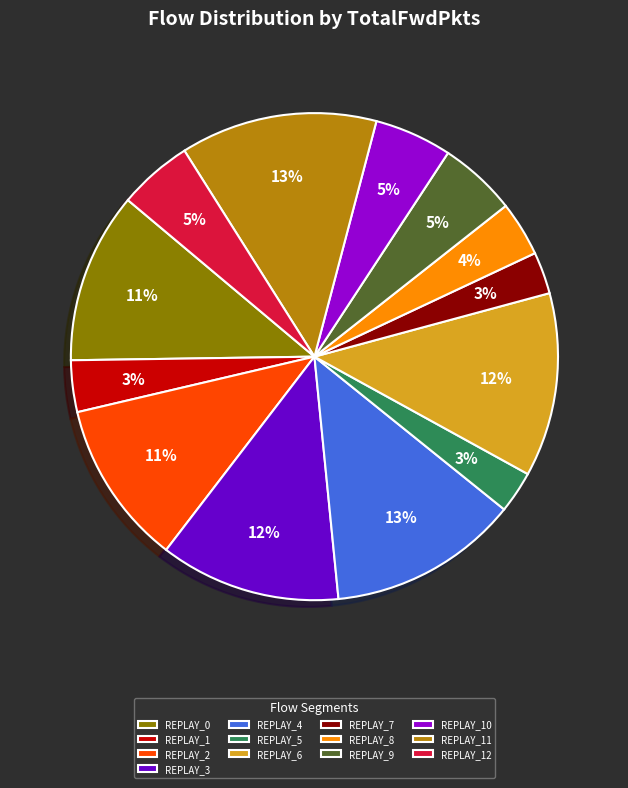

How many slices are in this pie chart?

13